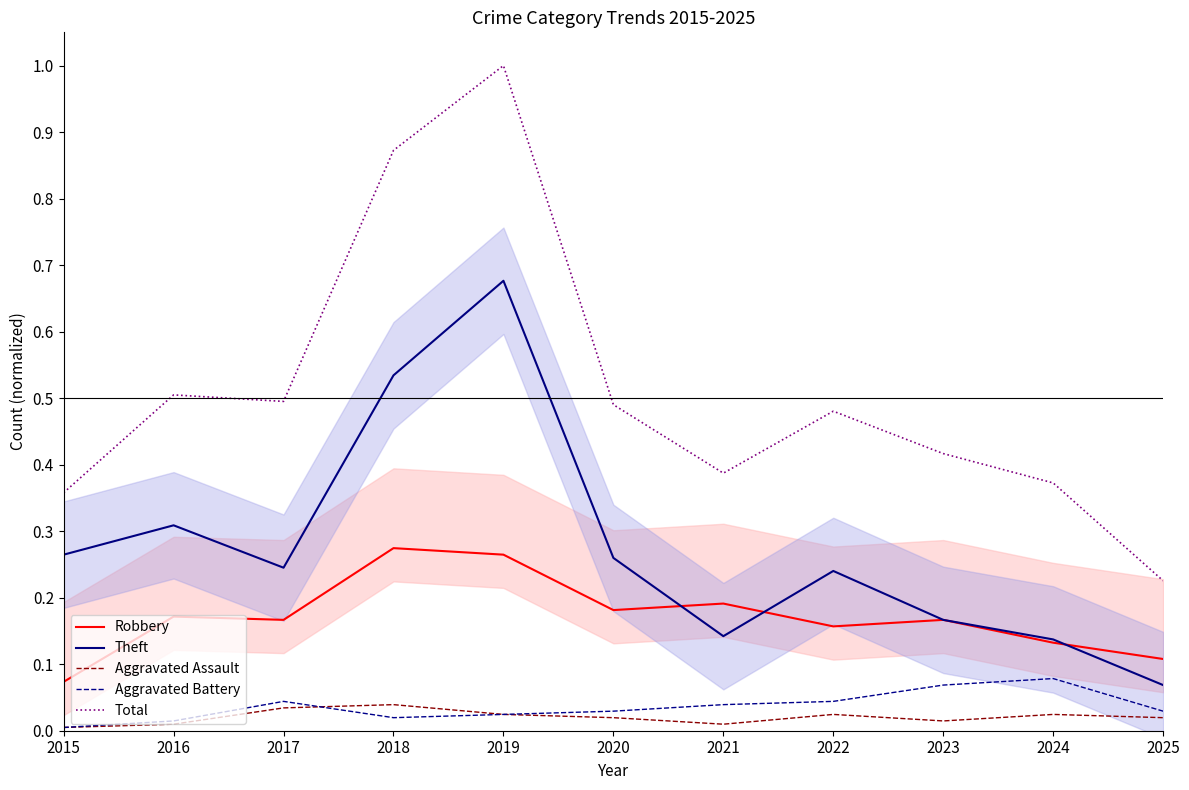

True or false: Aggravated Assault and Total intersect in this chart.

False